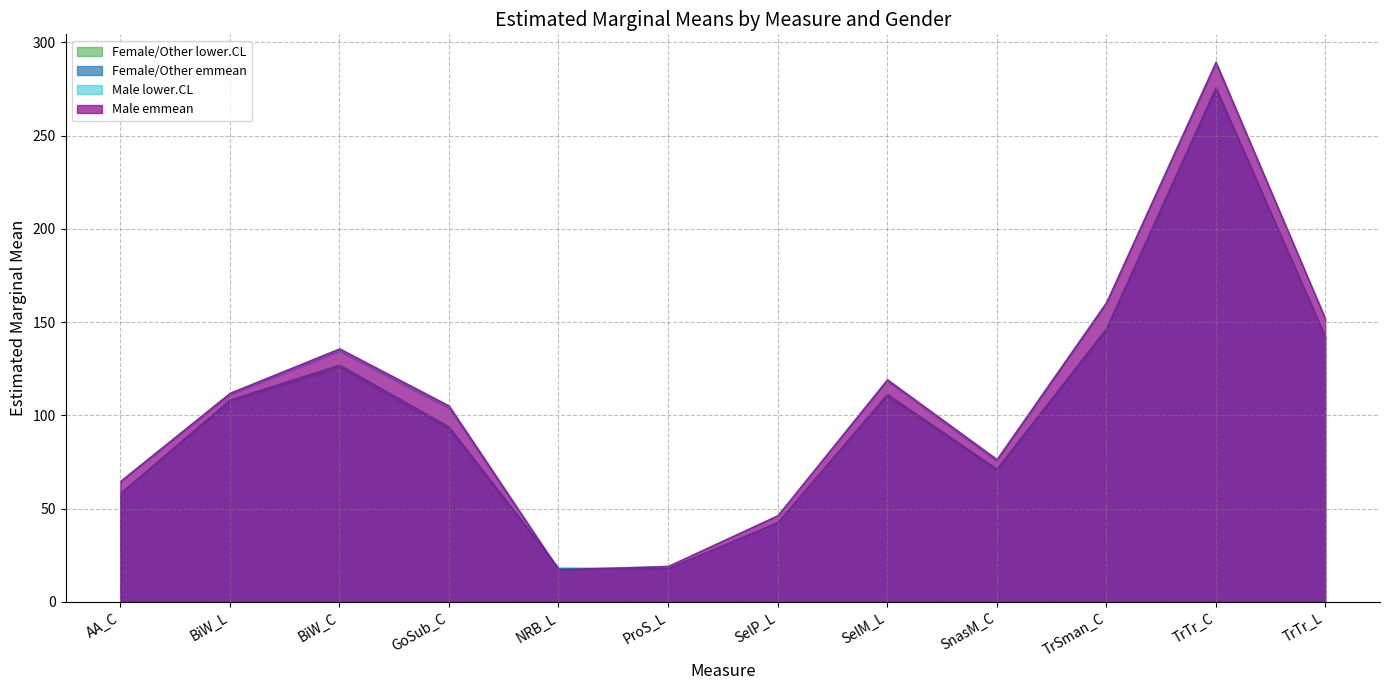

What is the difference between the Male emmean values at SnasM_C and BiW_L?

35.6